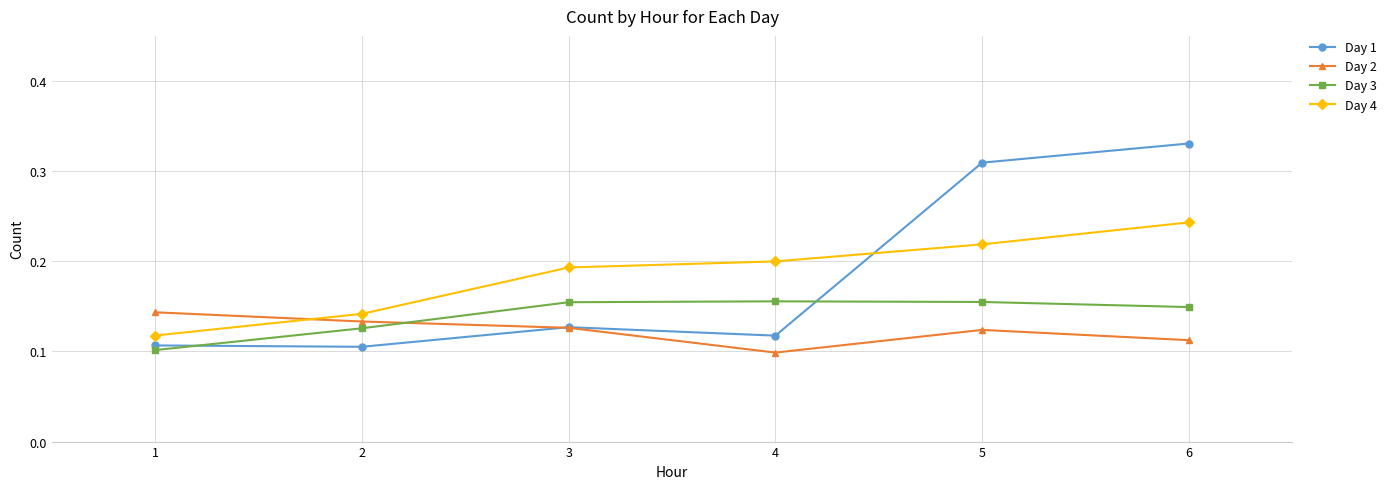

How many Day 4 values are between 0 and 1?

6